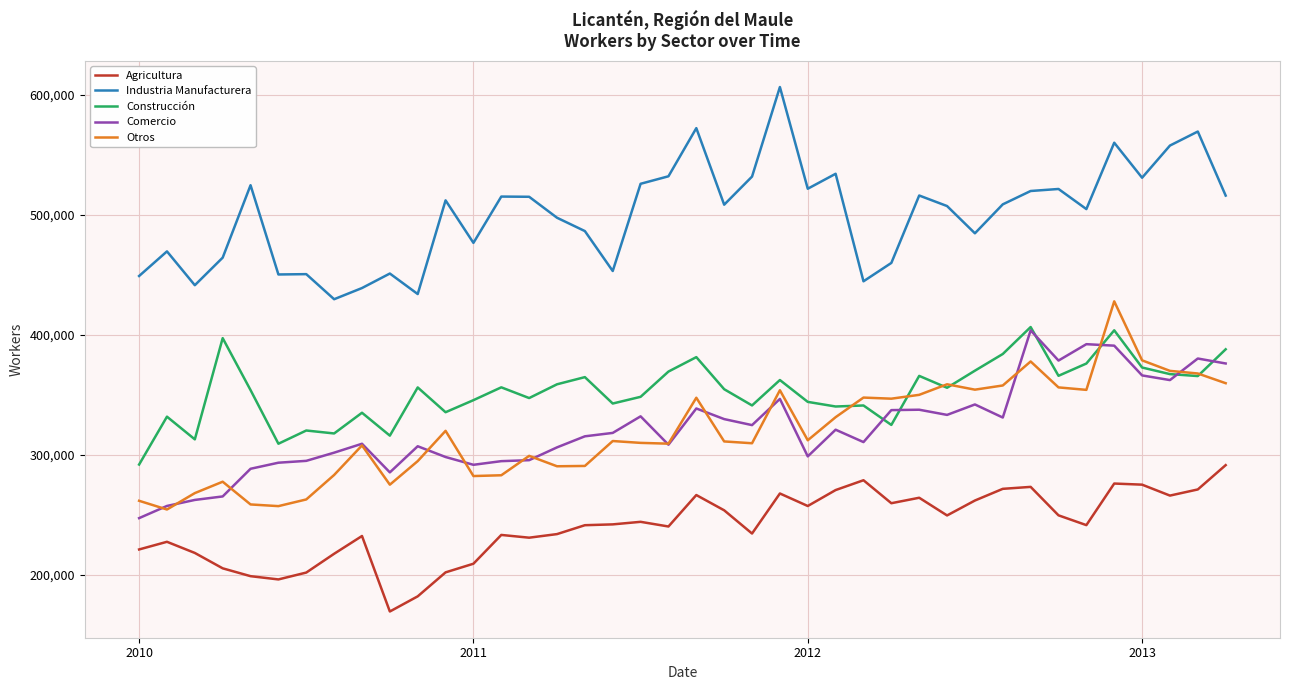

What is the maximum value shown in the chart?

606250